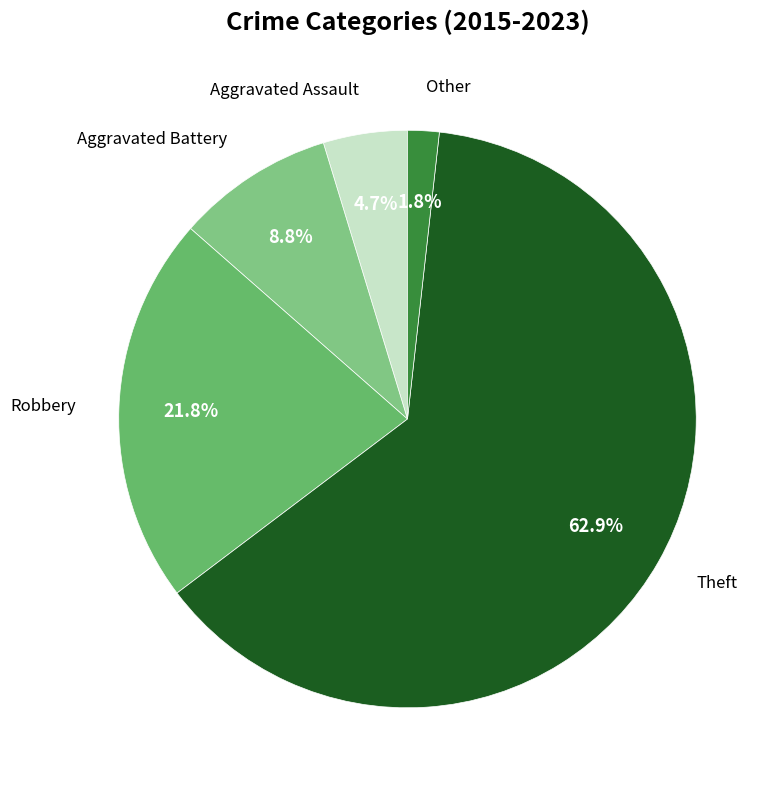

How many slices are in this pie chart?

5